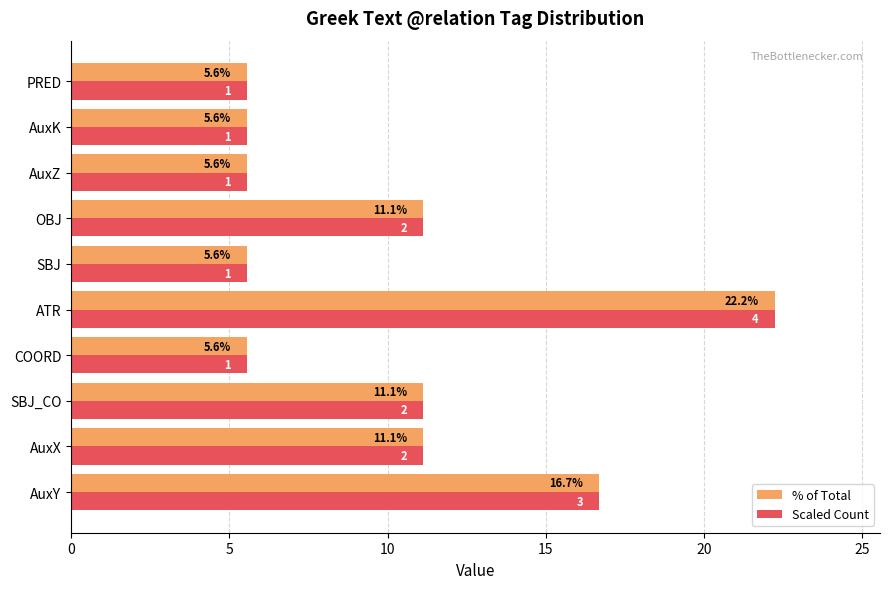

The value of Scaled Count at ATR is 14.2. True or false?

False